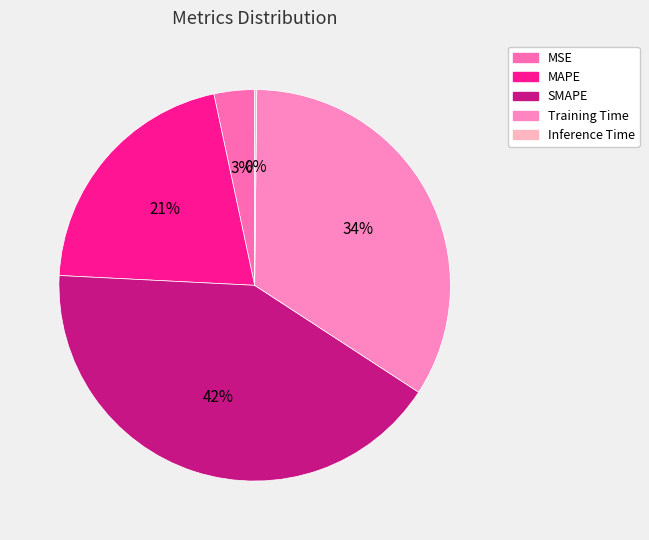

Rank the categories by value from highest to lowest.

SMAPE, Training Time, MAPE, MSE, Inference Time